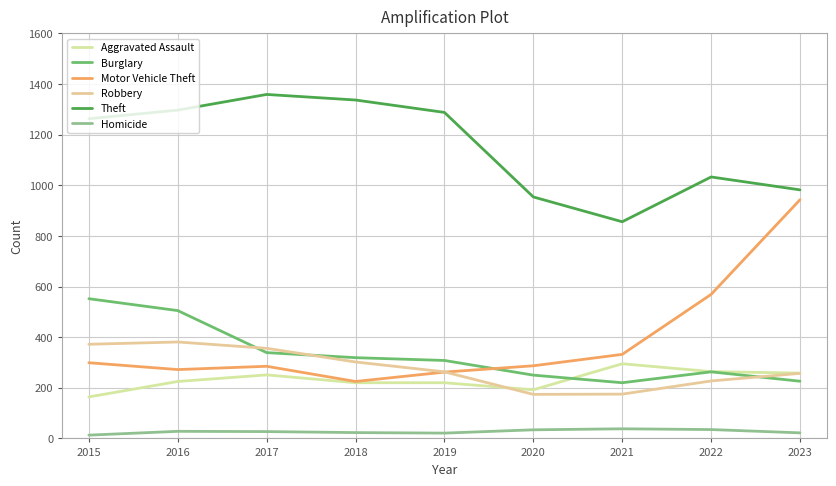

Where is the first local maximum for Aggravated Assault?

2017